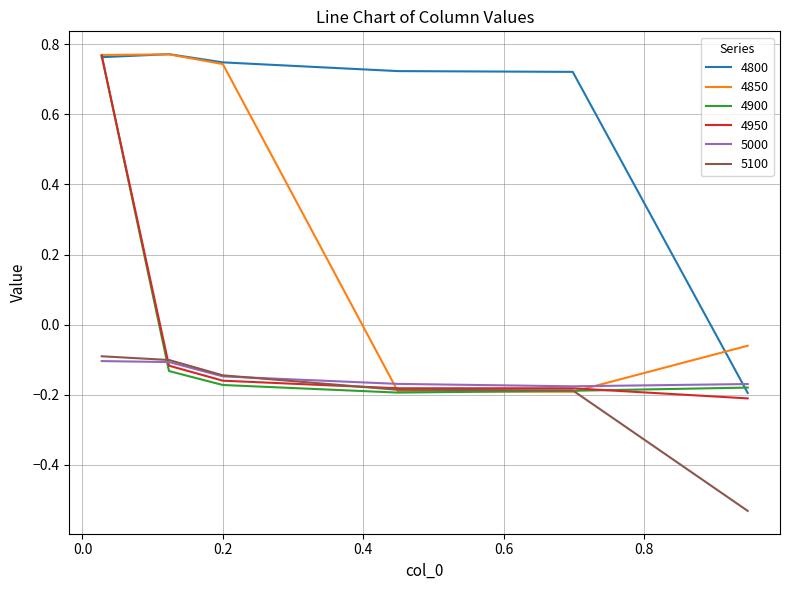

Which series has the largest total across all categories?

4800